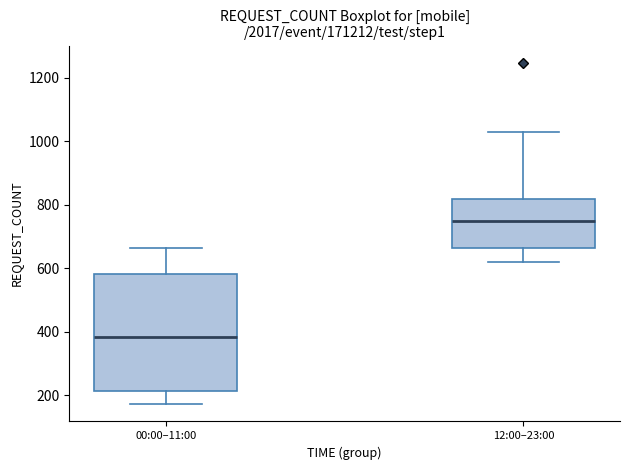

Reading left to right, transcribe this box plot: for each box, give where its median line is, the range the box spans, and where its two whiskers end, as read against the y-axis. The values are not printed on the chart, so give them approximately, as read against the axis.

00:00–11:00: median 380, box 220 to 580, whiskers 180 to 660
12:00–23:00: median 740, box 660 to 820, whiskers 620 to 1020